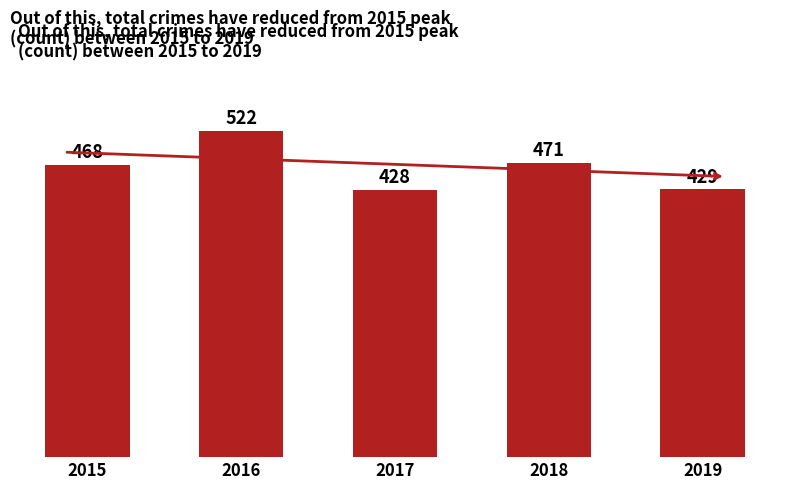

The value at 2015 is 705. True or false?

False